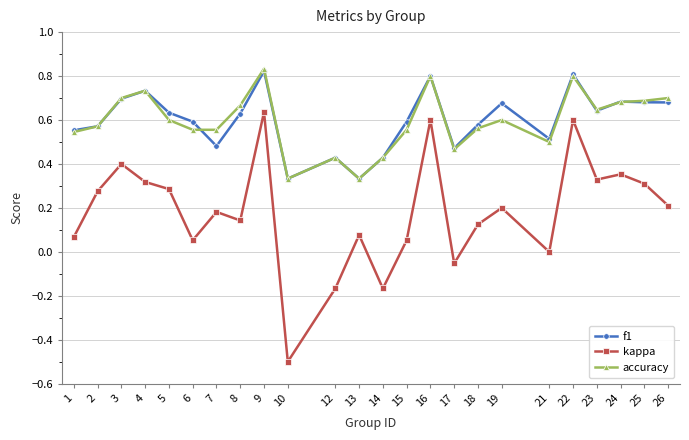

True or false: accuracy and f1 intersect in this chart.

True